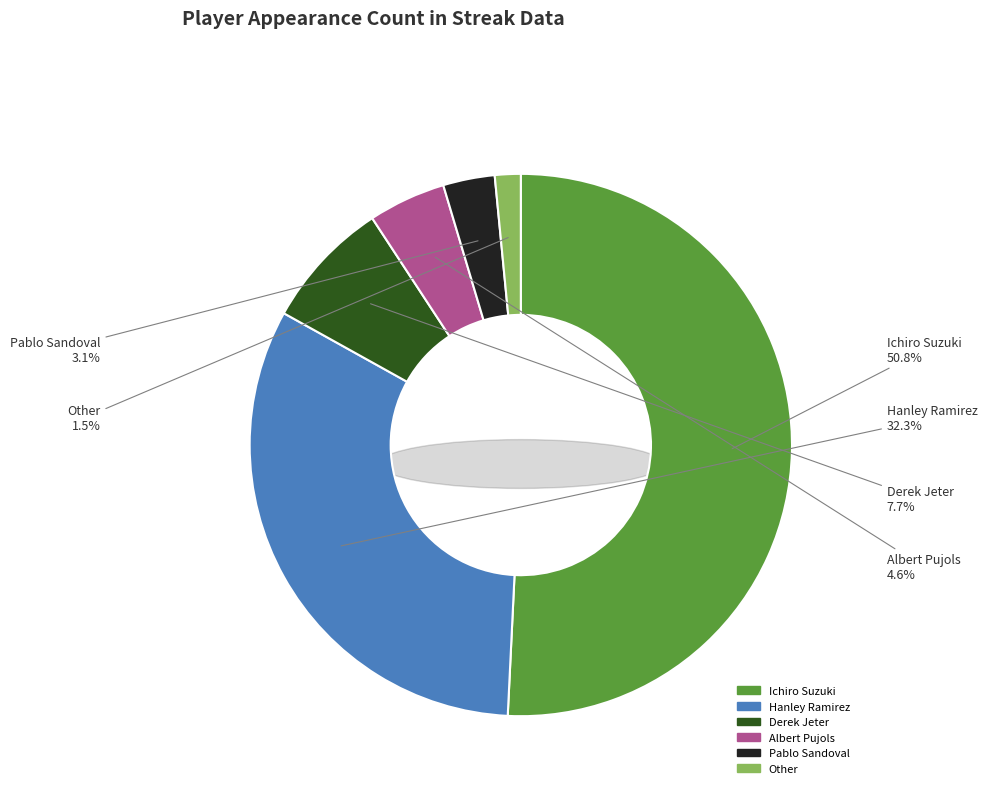

To the nearest percent, what is the difference between the Other and Hanley Ramirez slice percentages?

31%